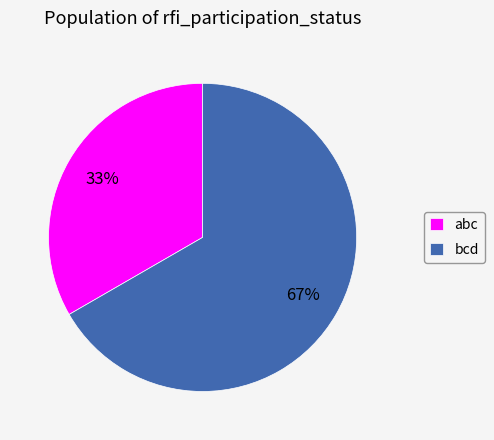

Which slice is the smallest?

abc